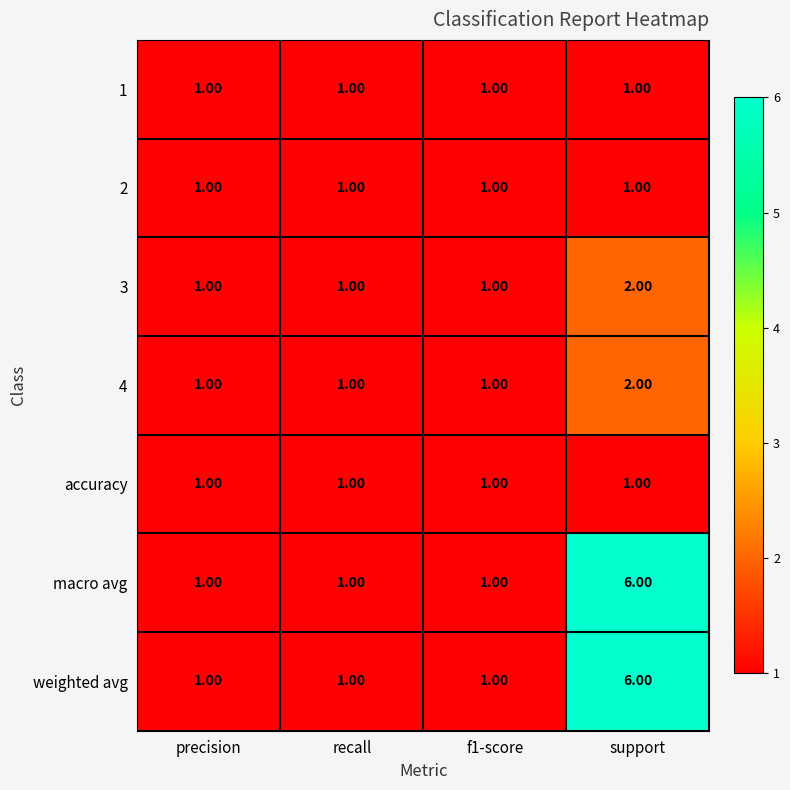

How many data points does each series have?

4